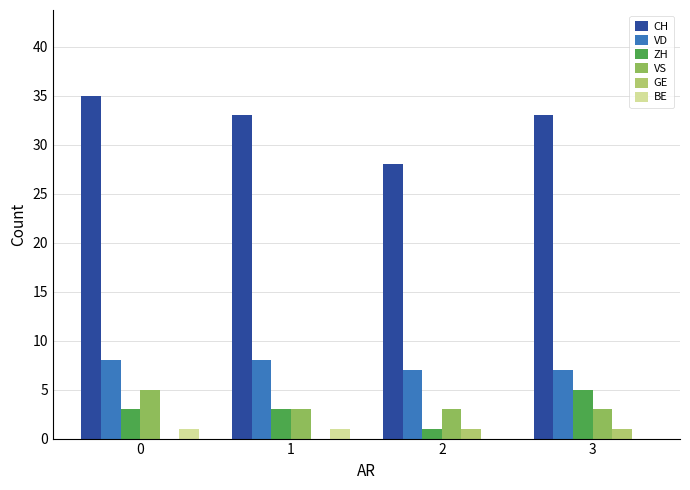

The VS series shows 3 at 1. True or false?

True